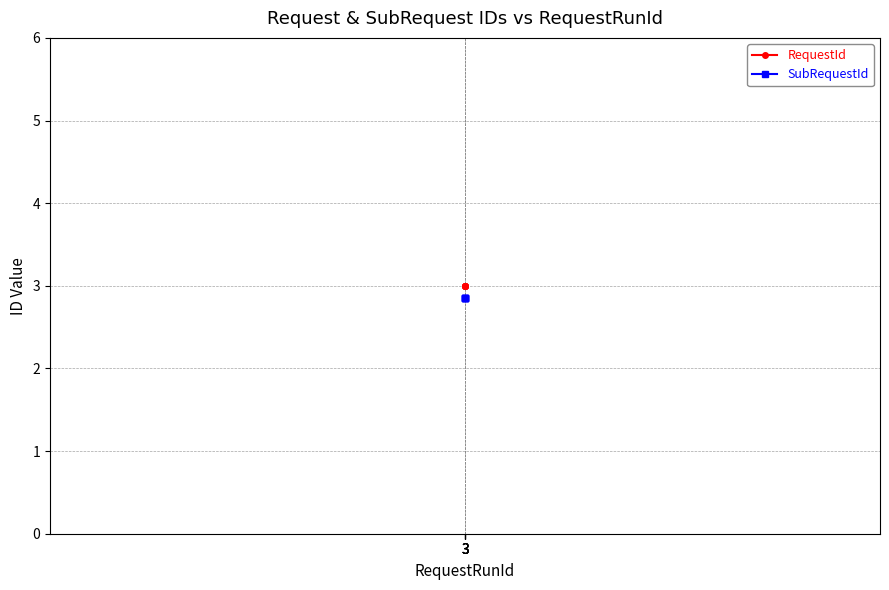

What is the spread (max minus min) of values at 3?

0.2